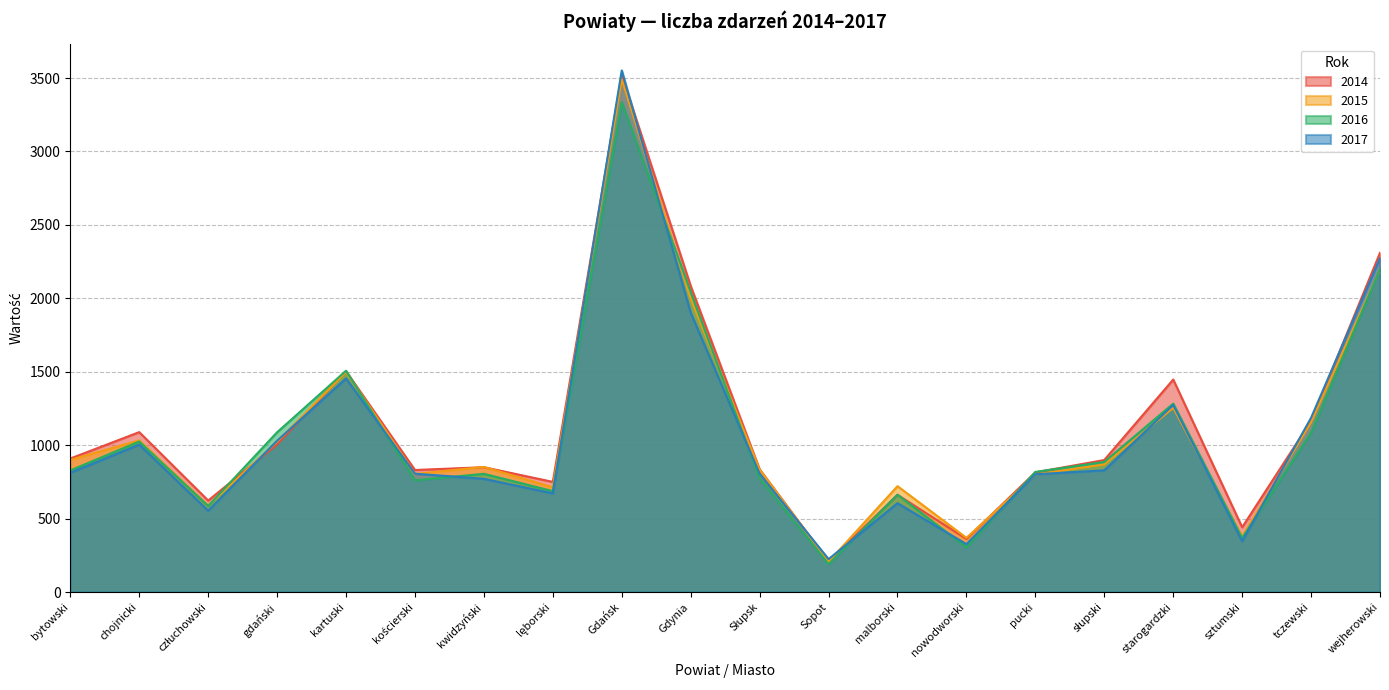

True or false: 2015 and 2014 intersect in this chart.

True